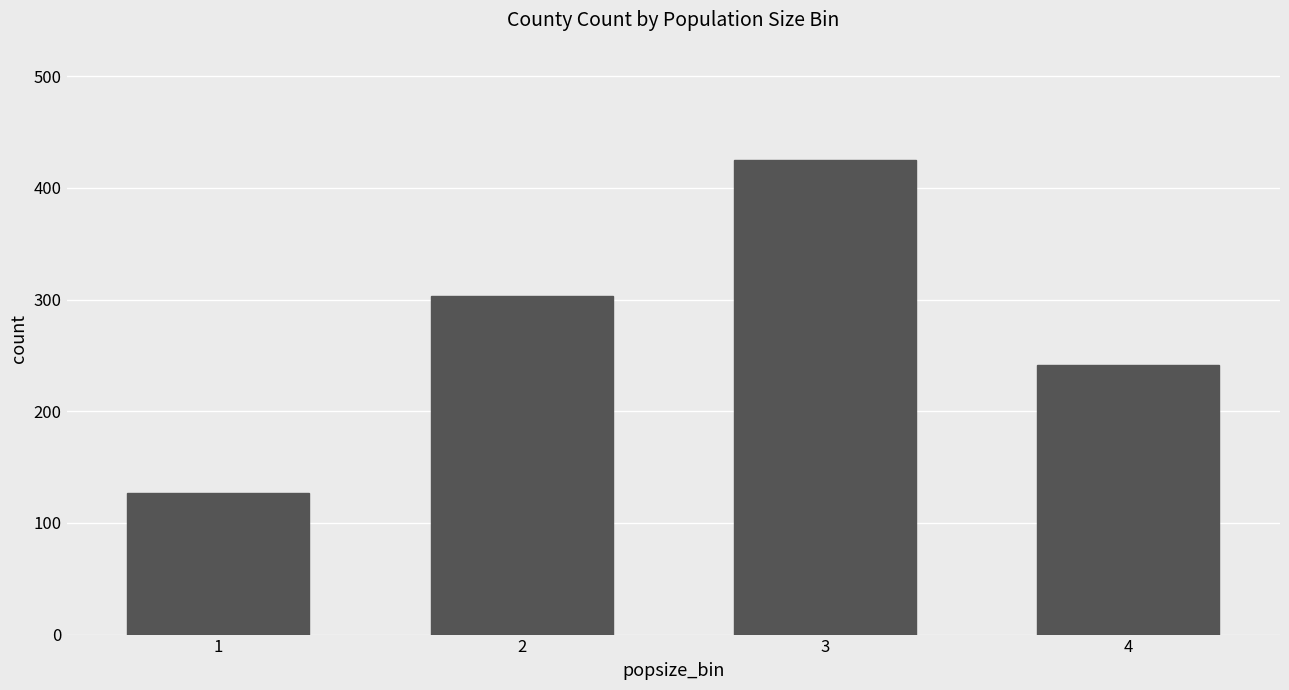

What is the sum of the values at 1 and 2?

430